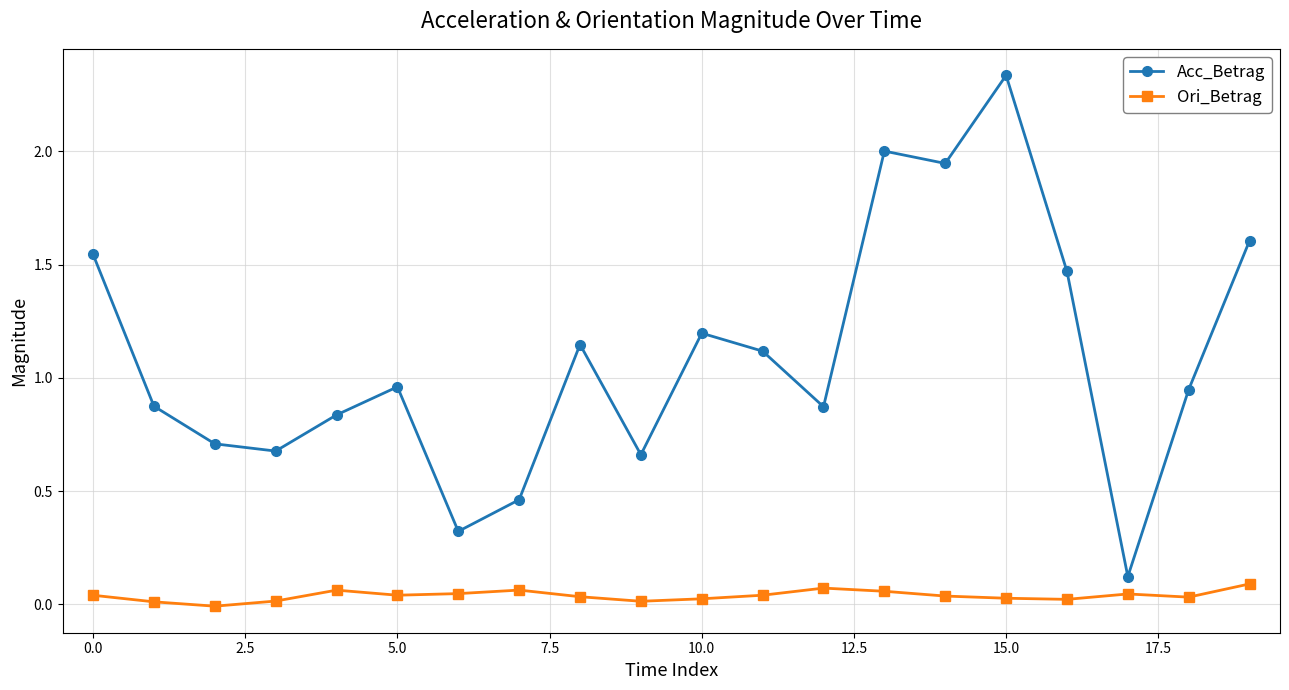

List the series in order of their overall mean, lowest first.

Ori_Betrag, Acc_Betrag